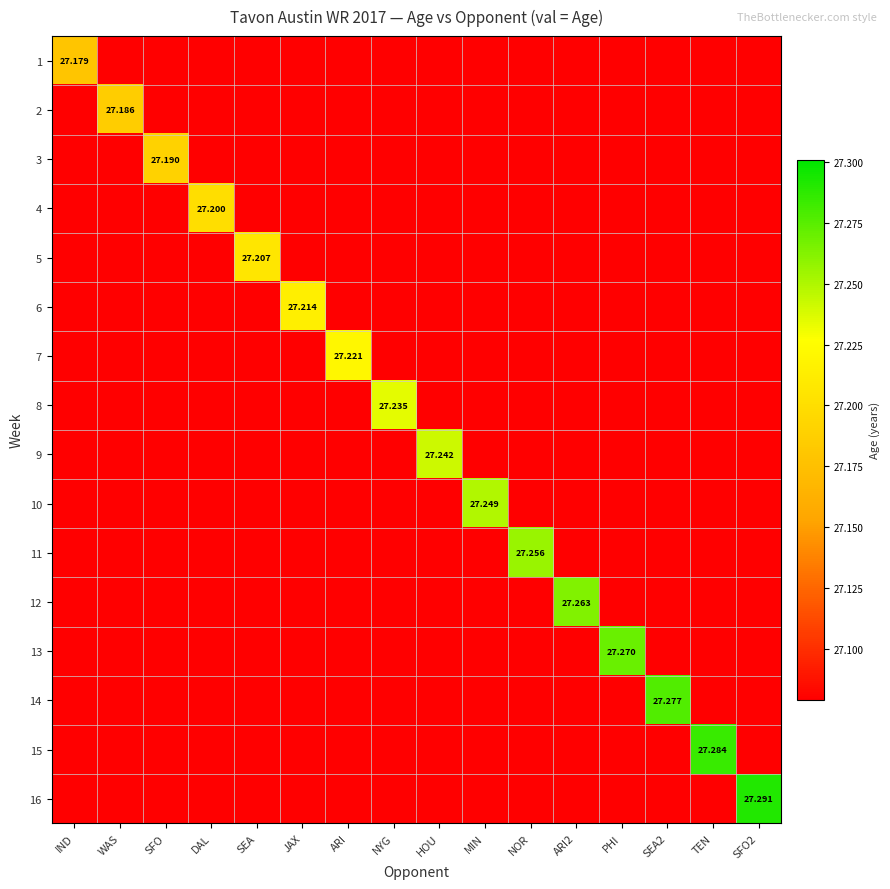

Which series changed the most between MIN and ARI2?

12